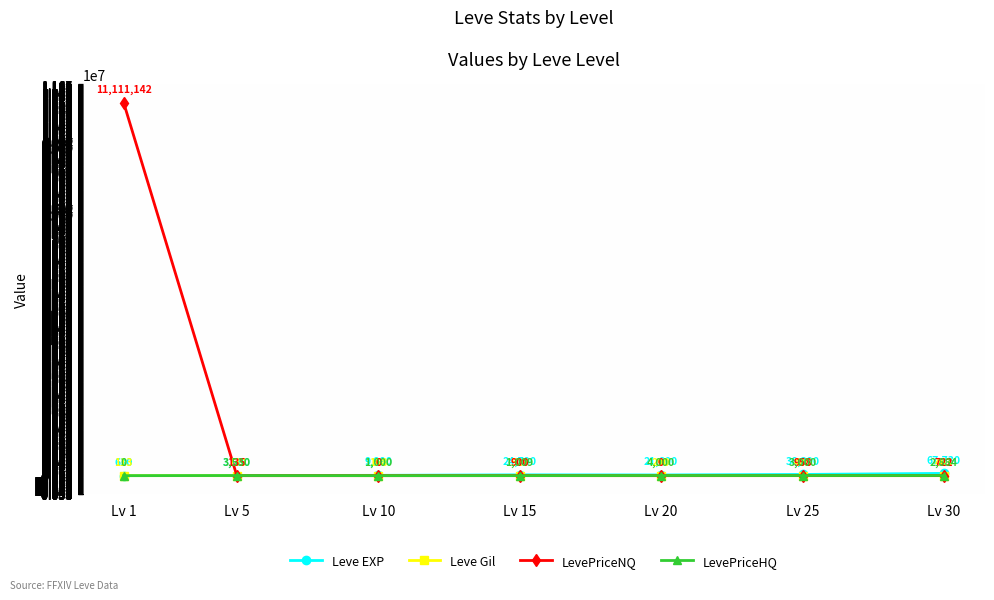

Which series ends up on top after the final intersection of LevePriceNQ and Leve Gil?

LevePriceNQ